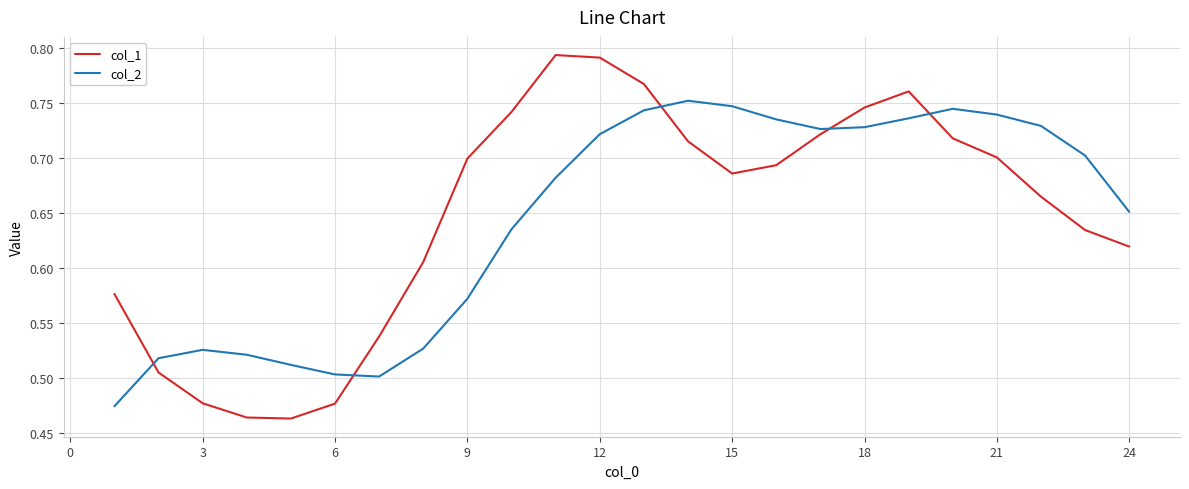

Rank the series by their maximum value, from highest to lowest.

col_1, col_2